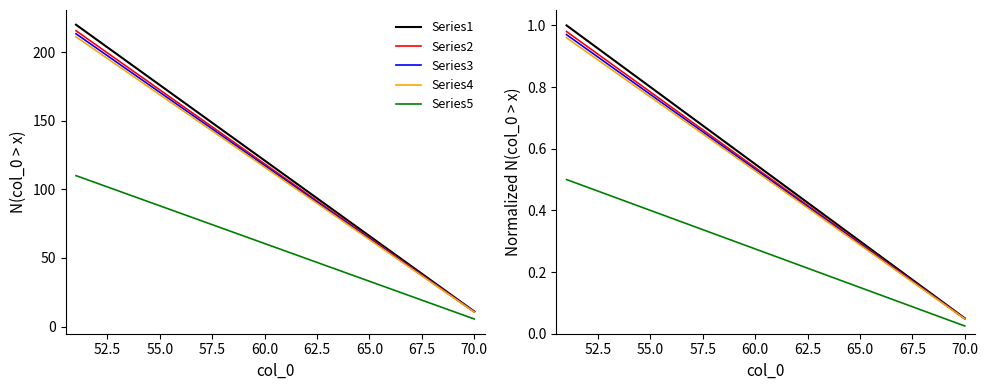

True or false: Series4 and Series5 cross at least once.

False